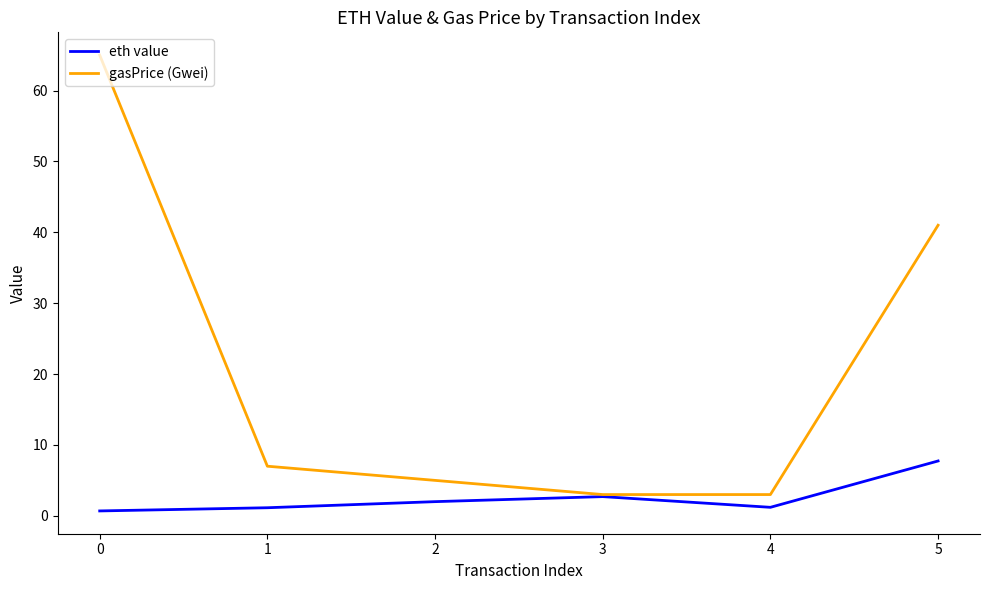

True or false: gasPrice (Gwei) has more than 1 points higher than both neighbors.

False